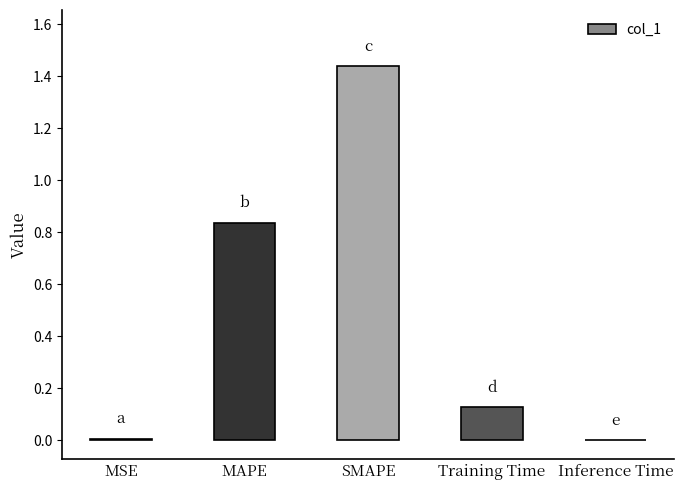

Is it true that the value at Inference Time is 0.0?

True